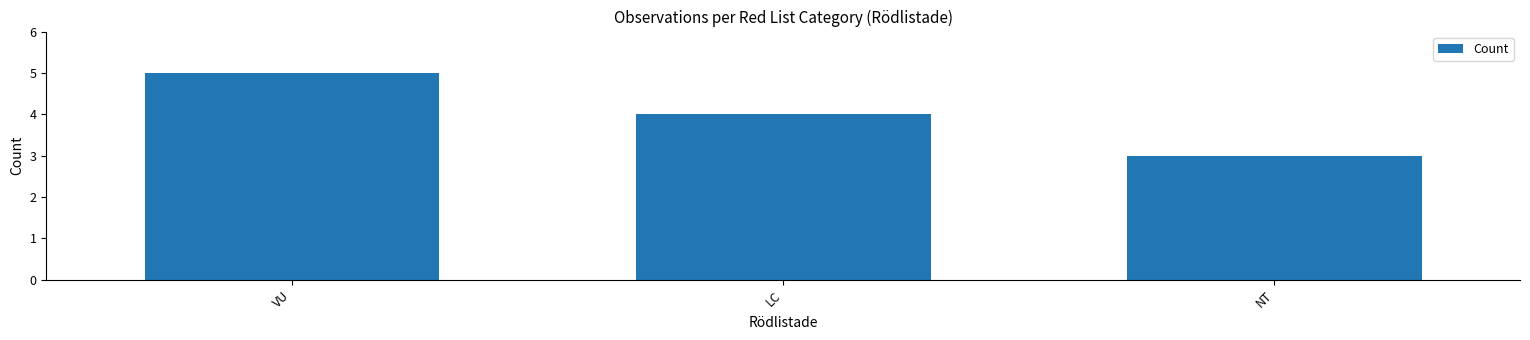

What is the difference between the maximum and minimum values?

2